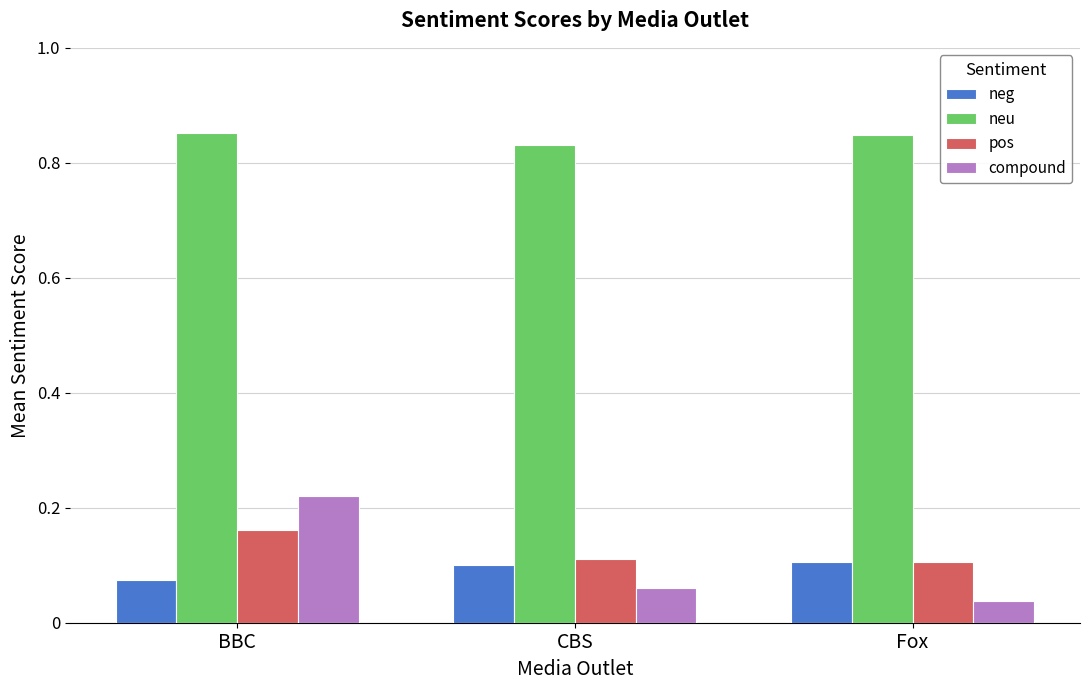

How many bars are there in total?

12